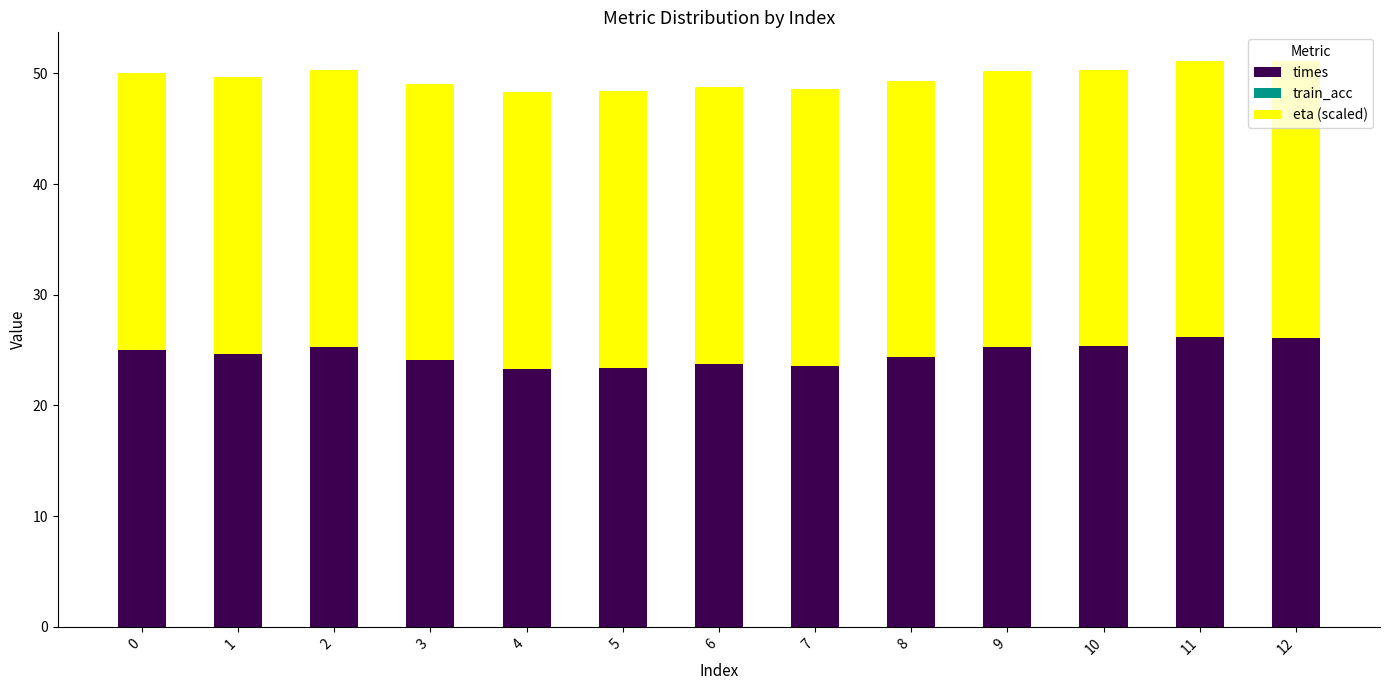

What is the minimum value for times?

23.3